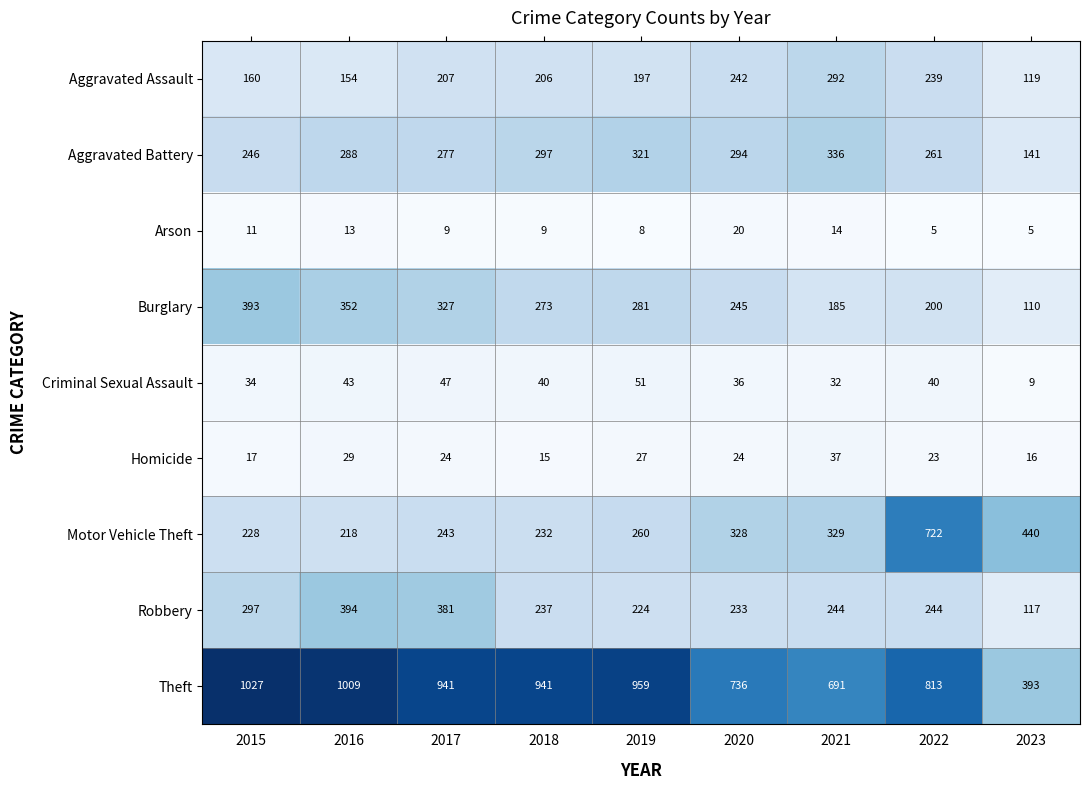

Which category has the highest value across all series?

2015